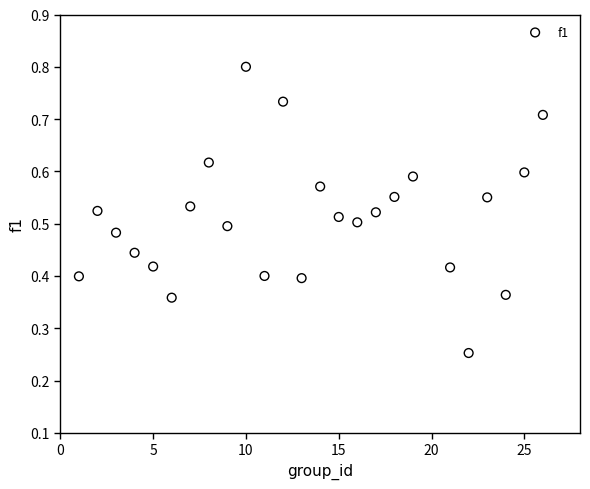

What is the range of X values (max minus min)?

25.0